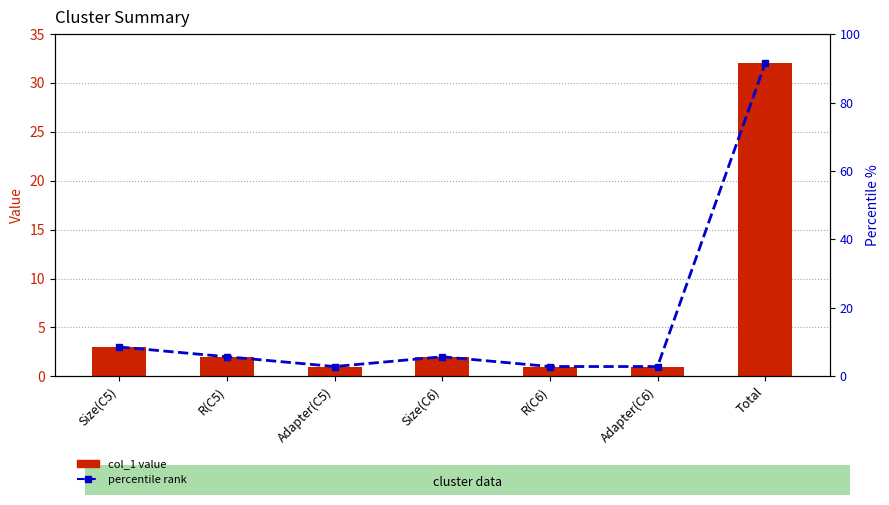

Count the number of categories in the chart.

7